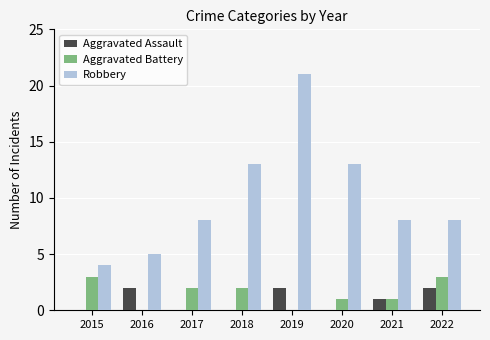

What is the spread (max minus min) of values at 2016?

5